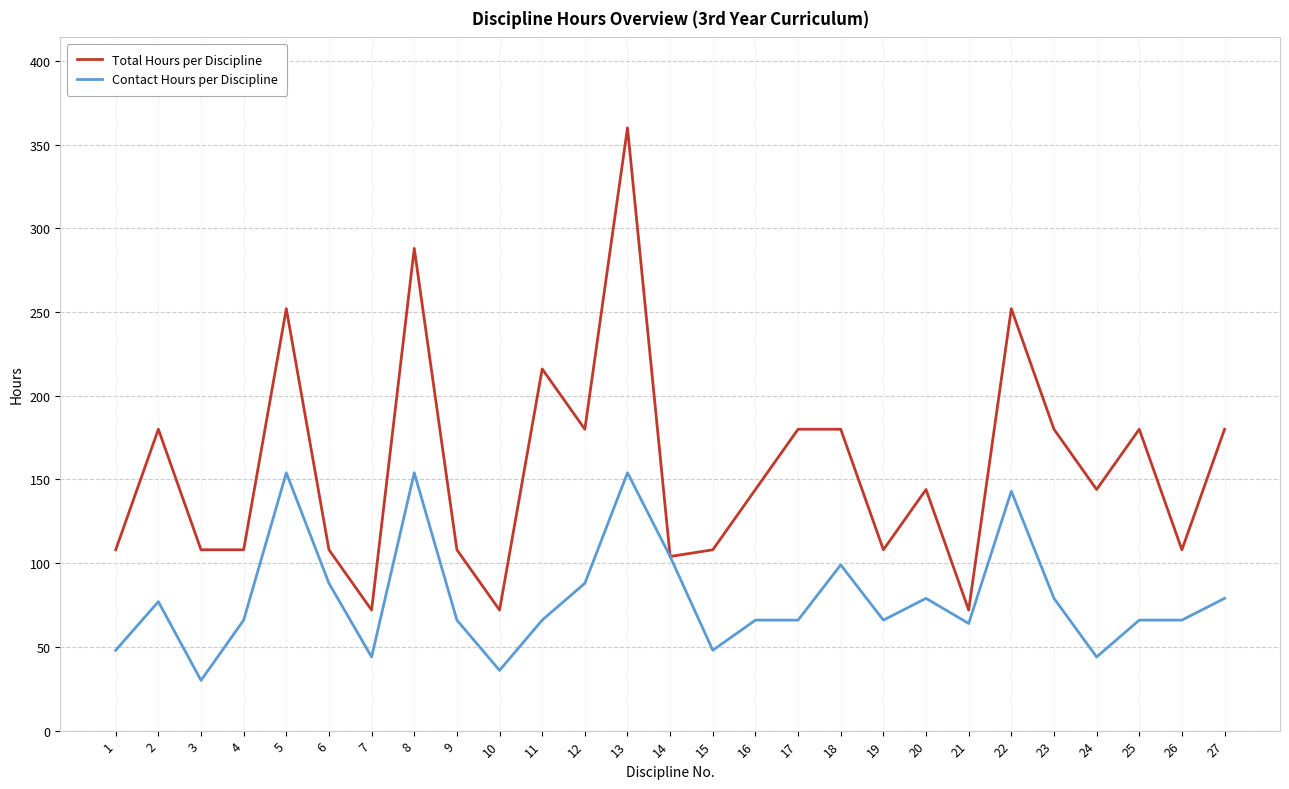

At which category is the sum across all series the highest?

13